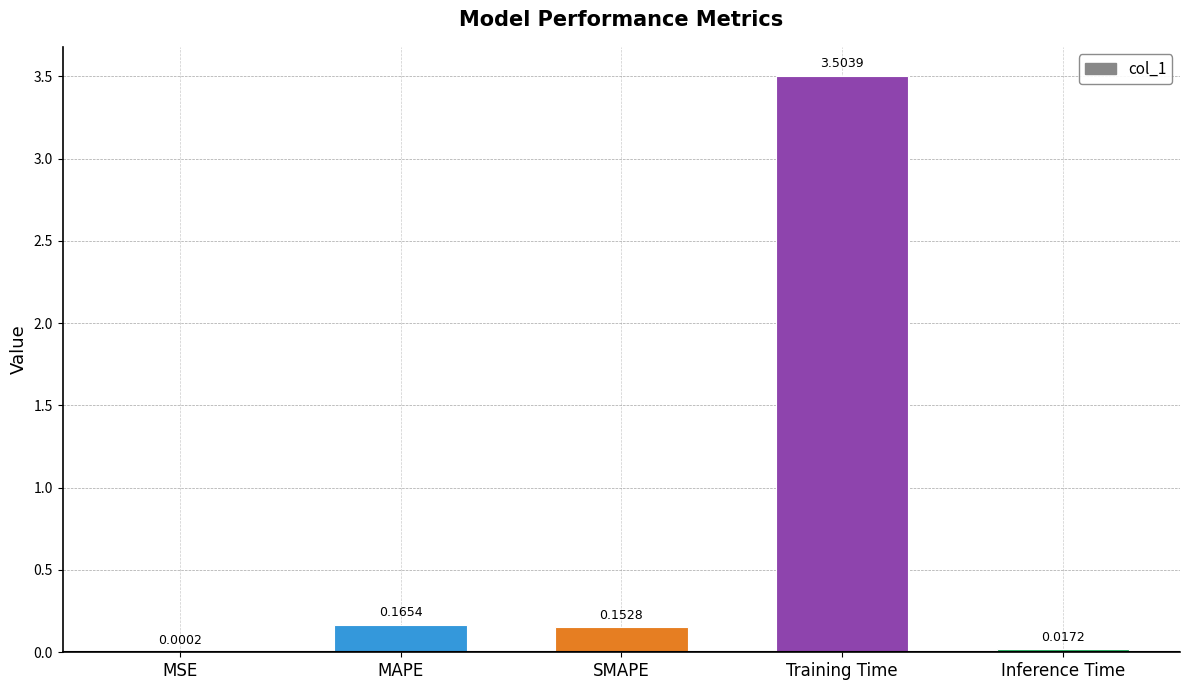

What is the change in value from MSE to MAPE?

+0.2